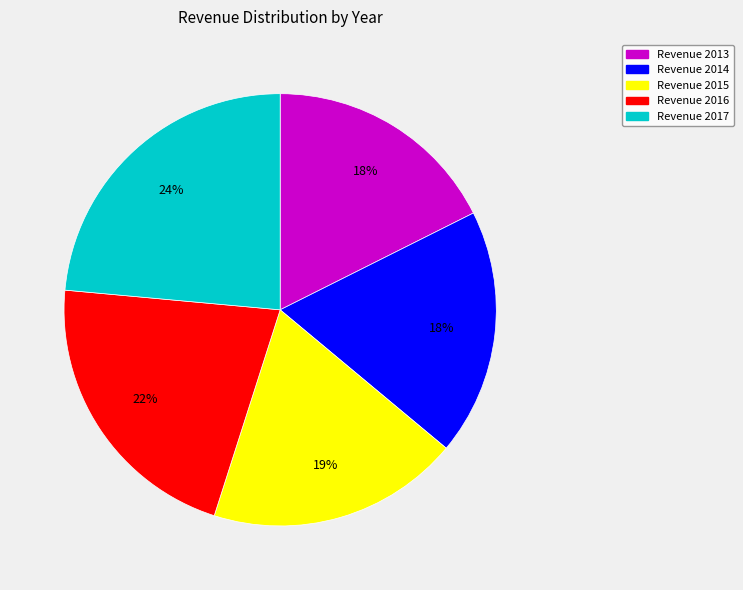

Is Revenue 2014 the majority of the pie?

No